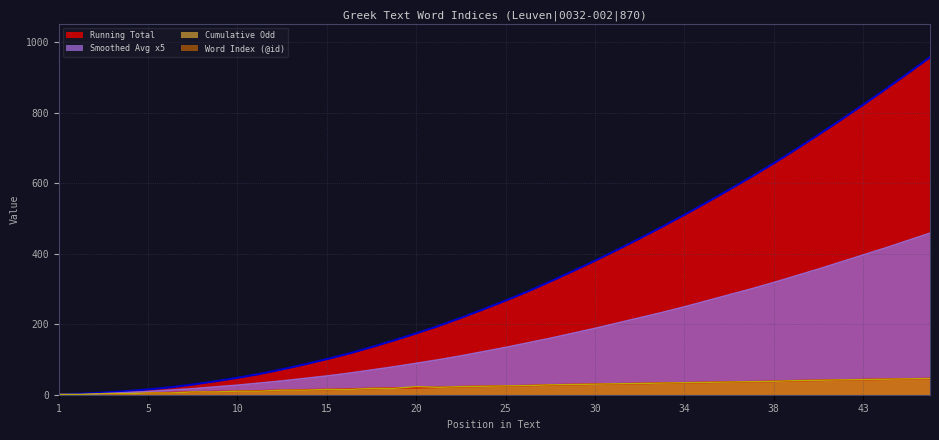

Which series ends up on top after the final intersection of Word Index (@id) and Cumulative Odd?

Cumulative Odd